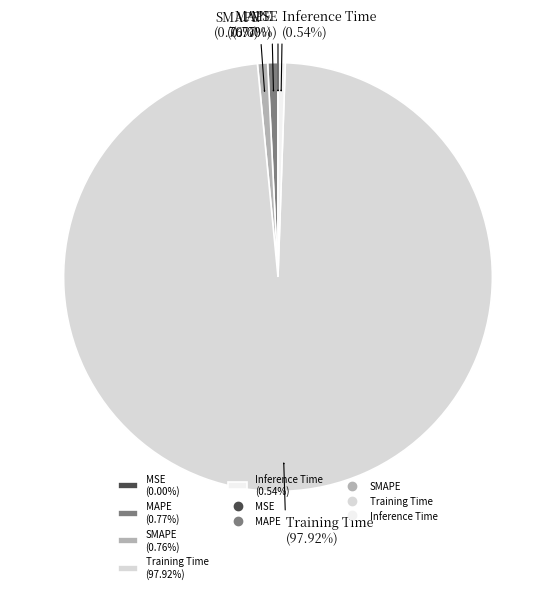

How much of the chart is everything except Training Time?

2.1%